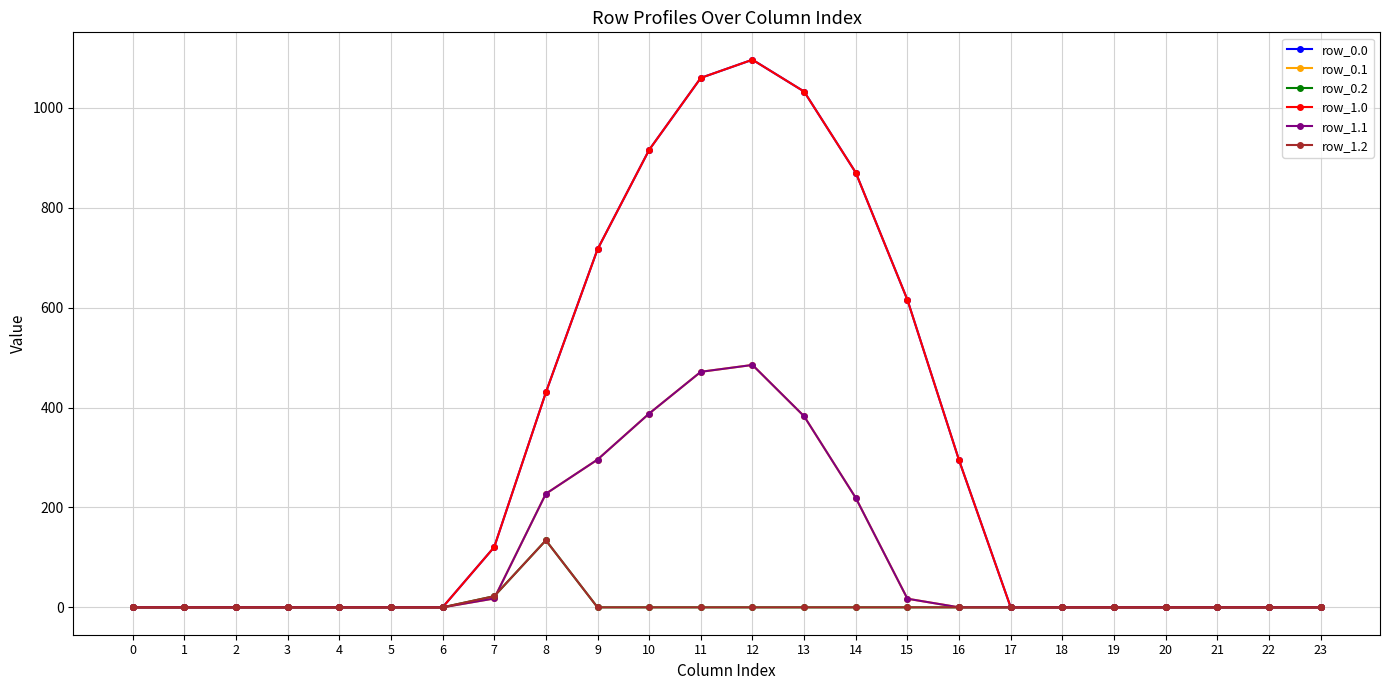

True or false: row_1.0 and row_0.0 cross at least once.

False